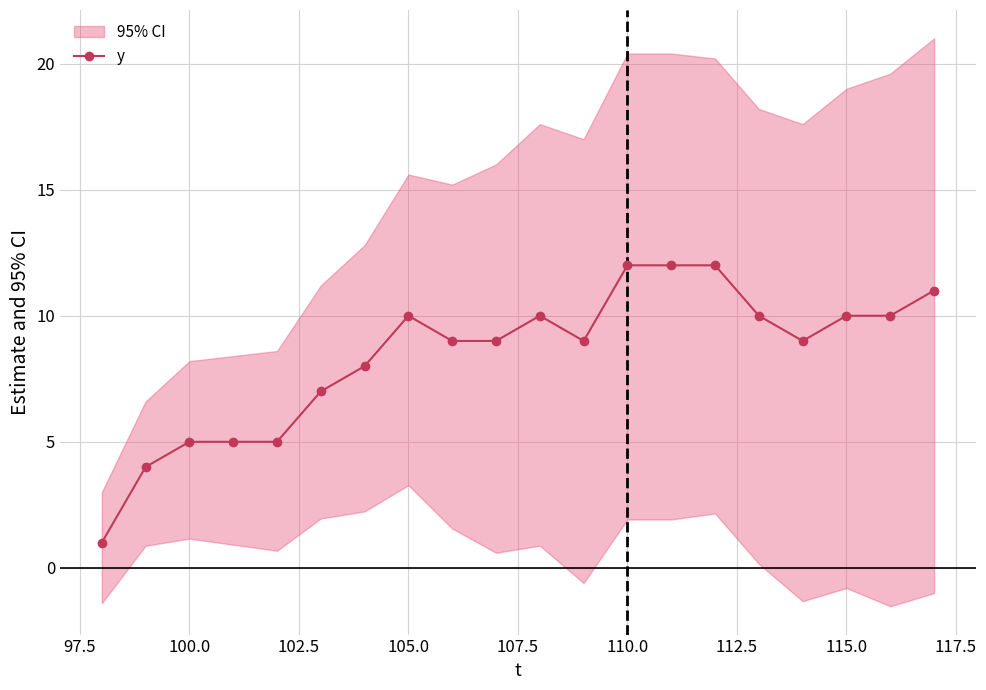

At which label is the value closest to 6?

100.0